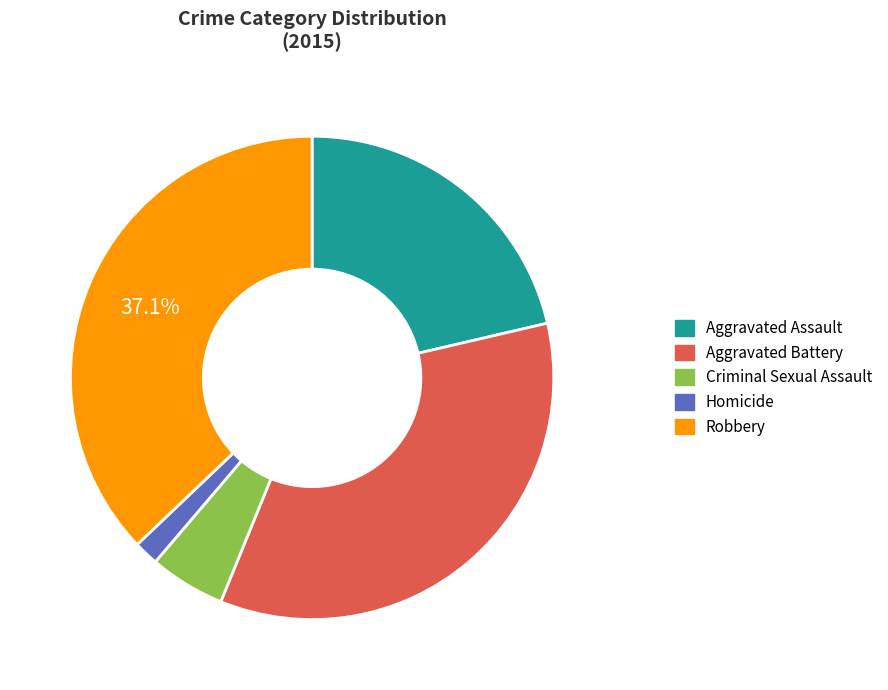

Is it true that Criminal Sexual Assault is 1% of the pie?

False